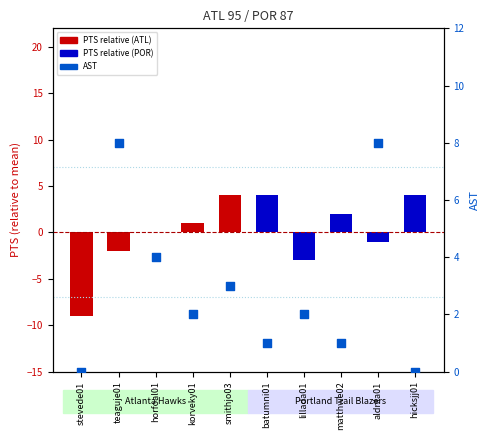

Which series reaches the minimum Y coordinate?

PTS (relative)